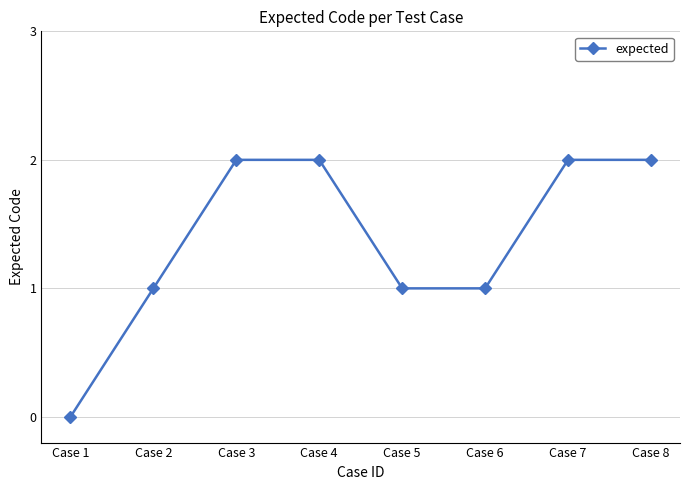

At which category does the chart reach its minimum across all series?

Case 1